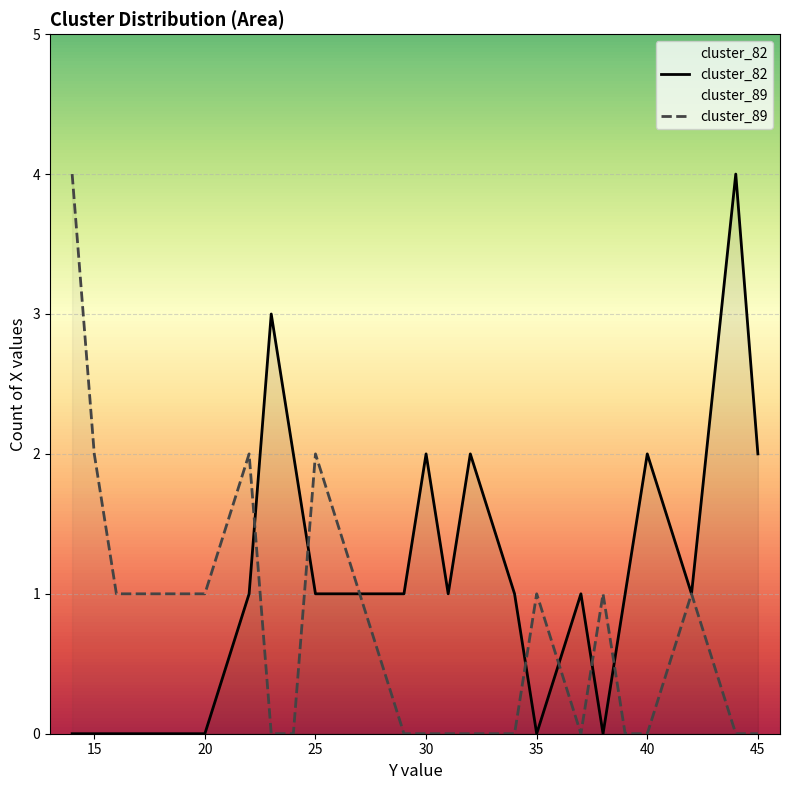

How many distinct data groups are displayed?

2